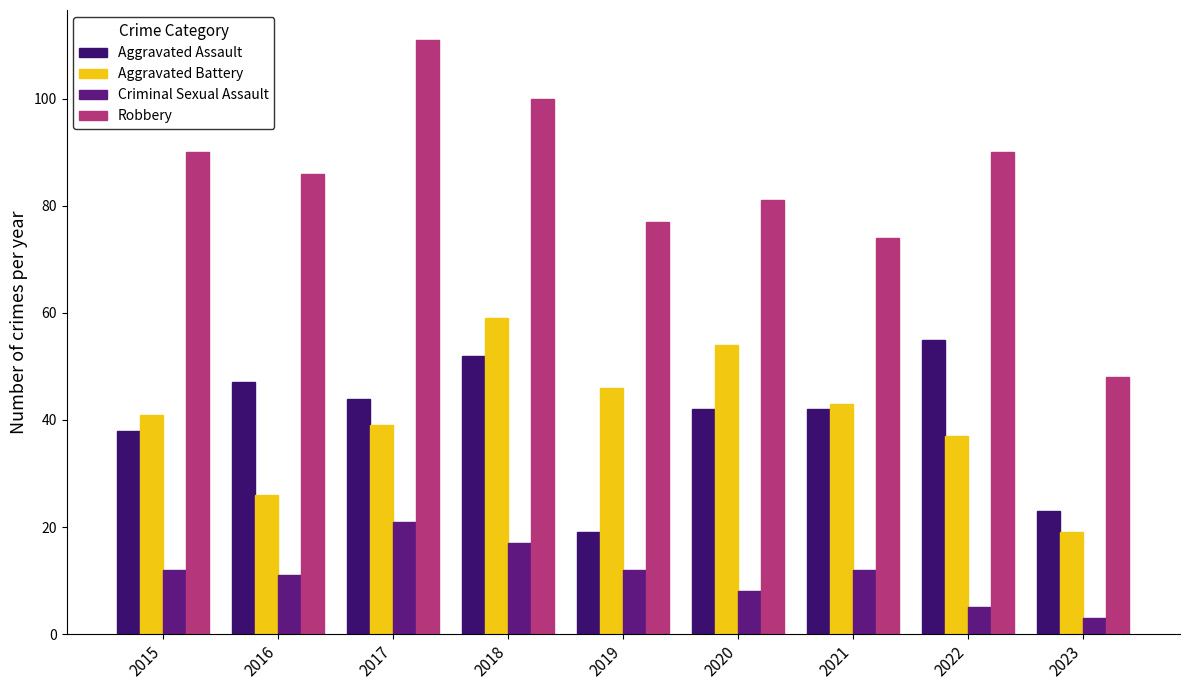

At which category is the sum across all series the highest?

2018